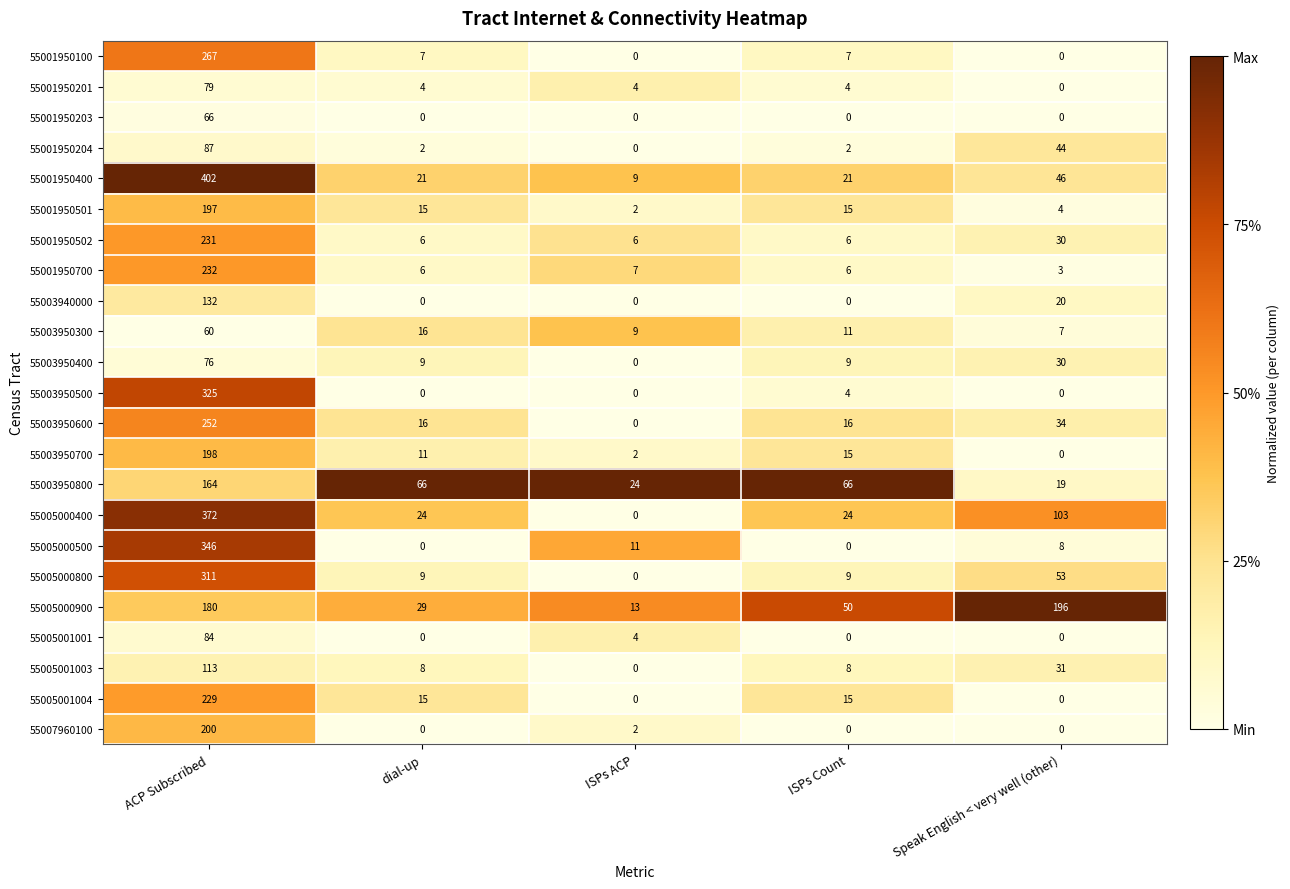

What is the highest value of the 55001950203 series?

66